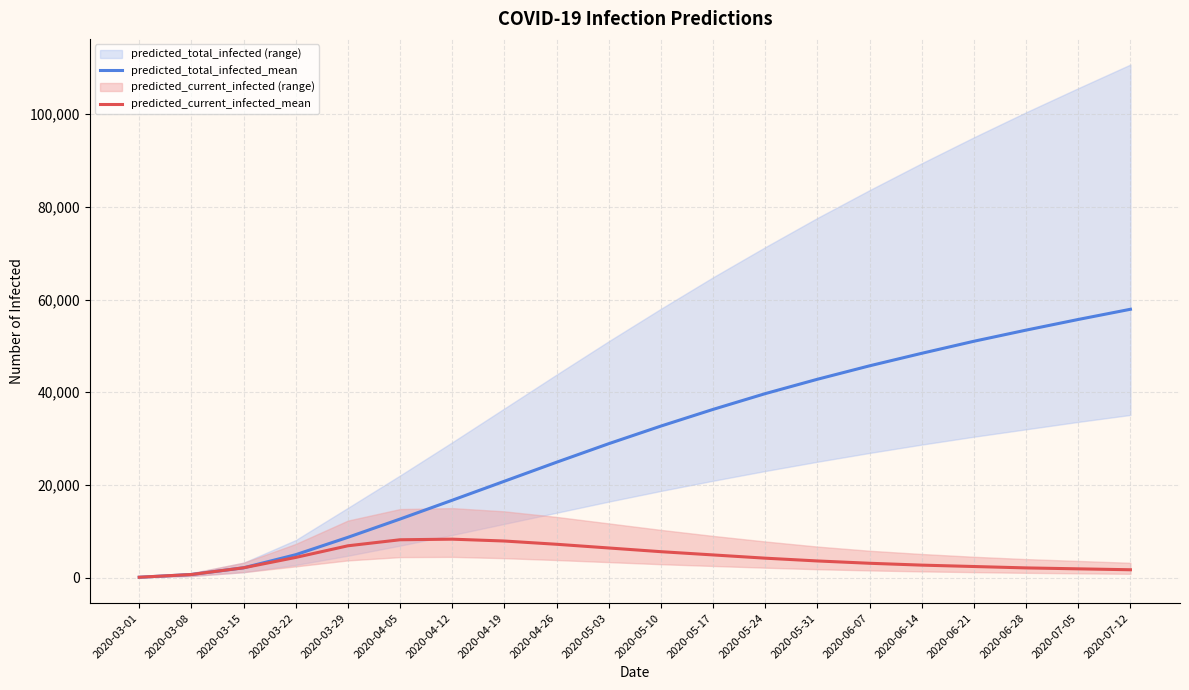

What is the greatest value displayed?

57900